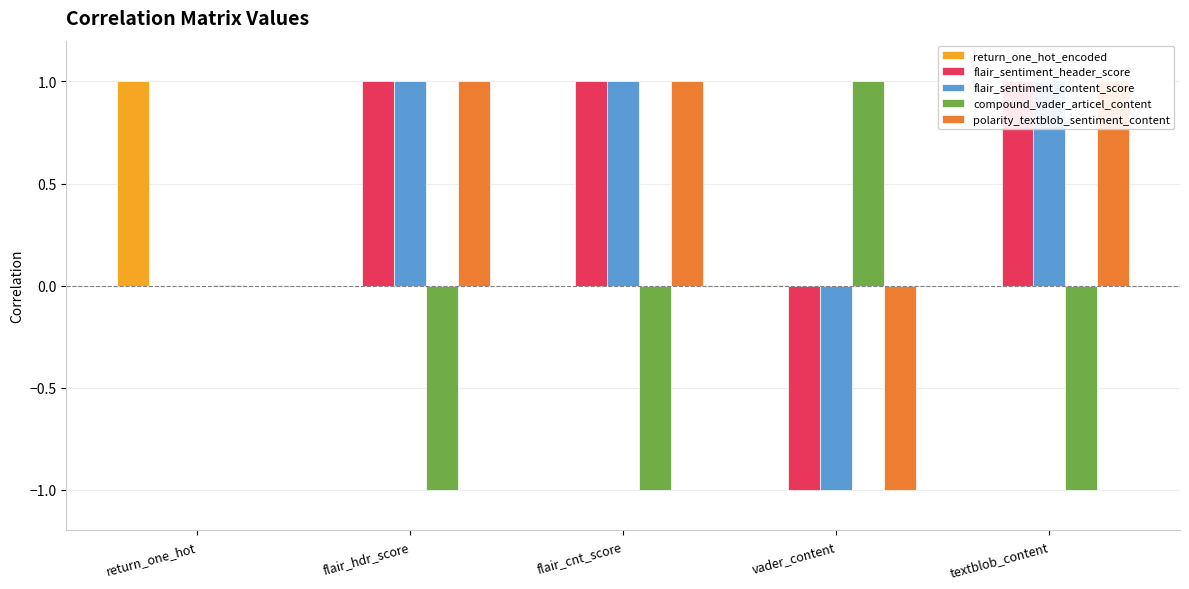

At which label does compound_vader_articel_content reach its peak?

vader_content